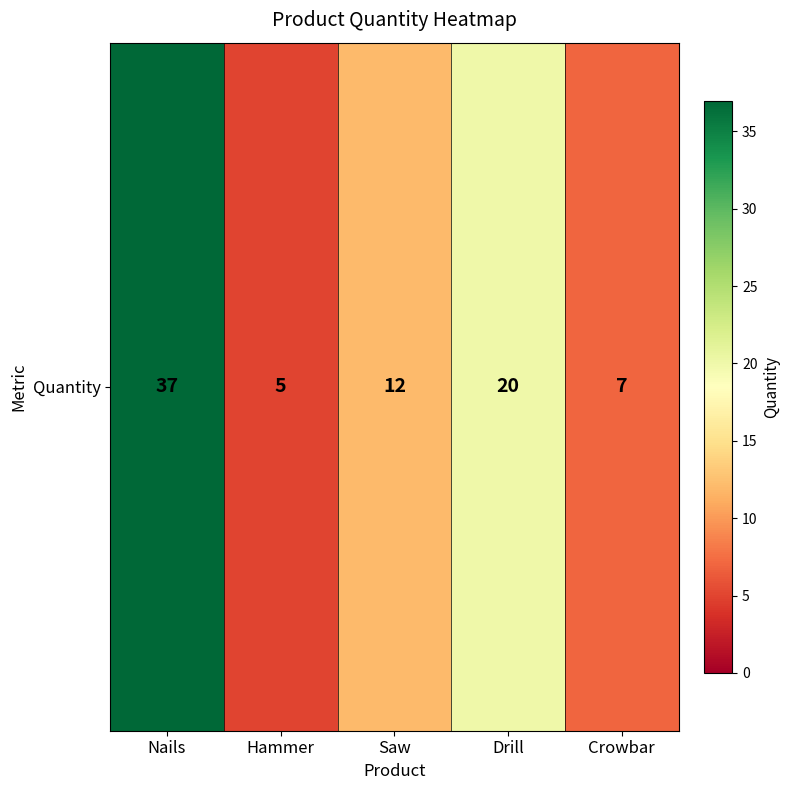

Reading right to left, list all the values displayed in this chart.

Crowbar=7	Drill=20	Saw=12	Hammer=5	Nails=37